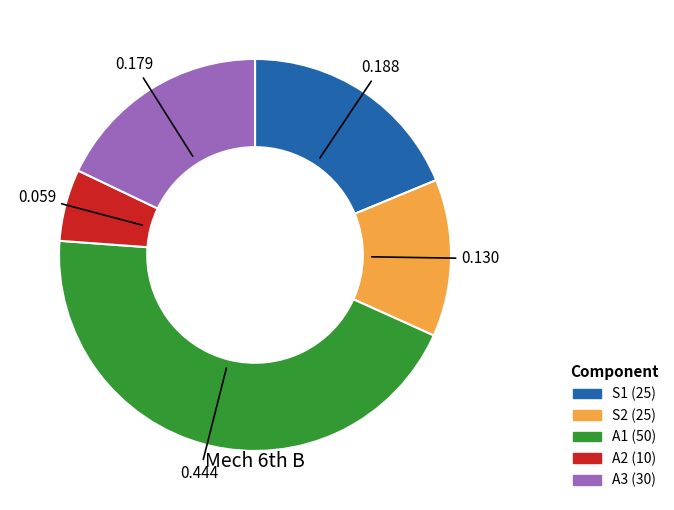

What is the largest slice in the pie chart?

A1 (50)